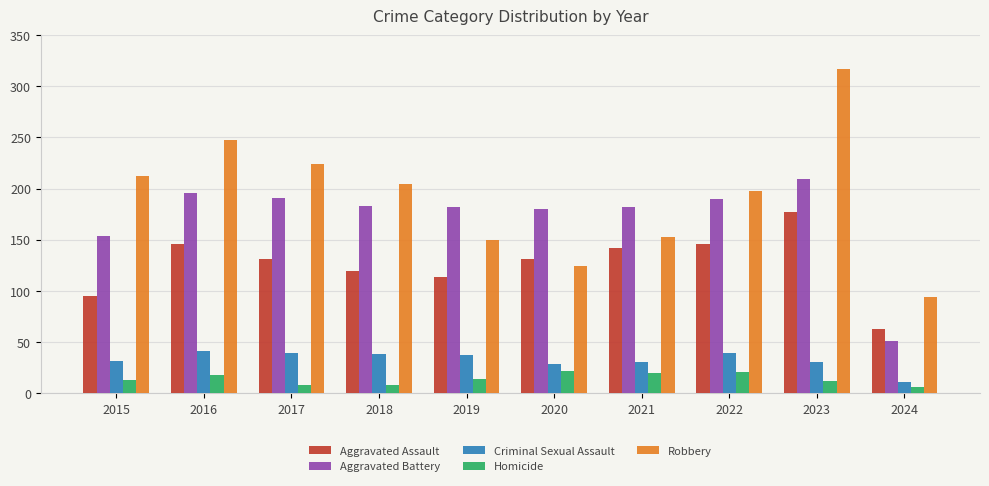

Rank the series at 2022 from highest to lowest value.

Robbery, Aggravated Battery, Aggravated Assault, Criminal Sexual Assault, Homicide